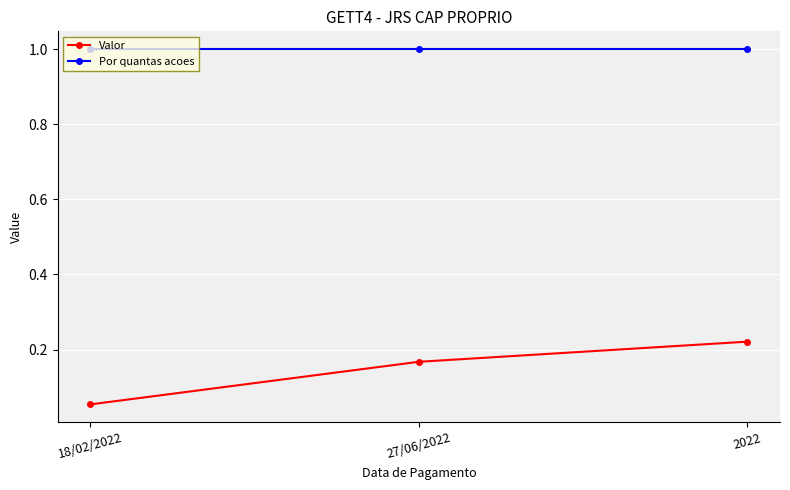

What position from the left is 27/06/2022?

2